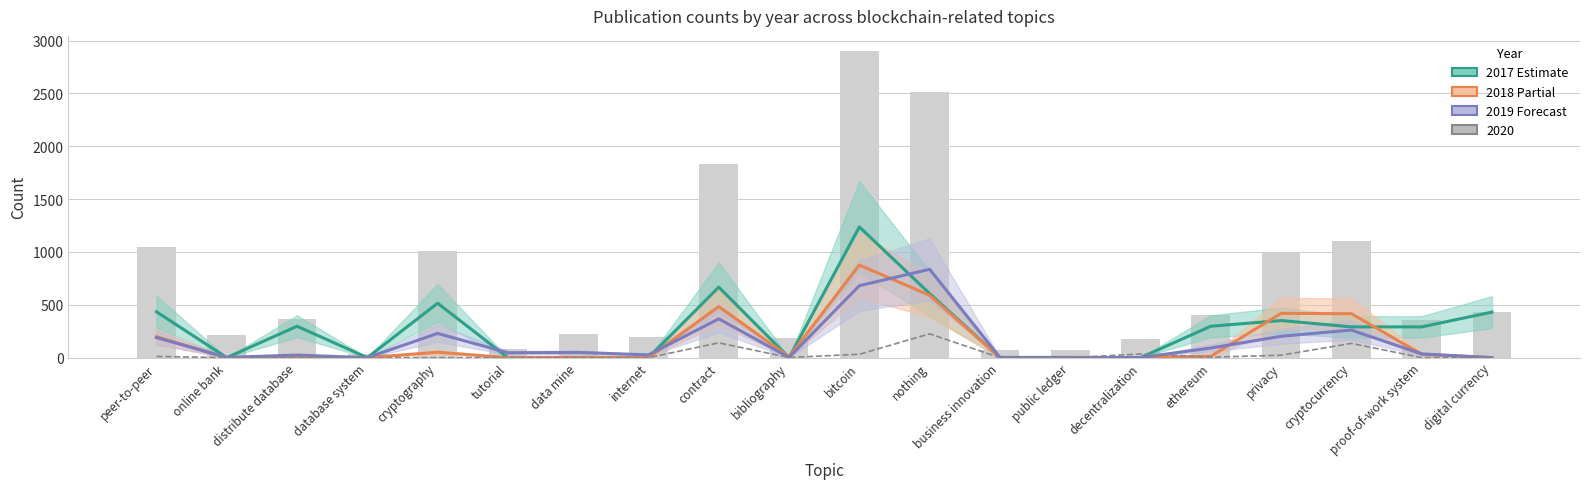

At how many categories does at least one series exceed 121?

11